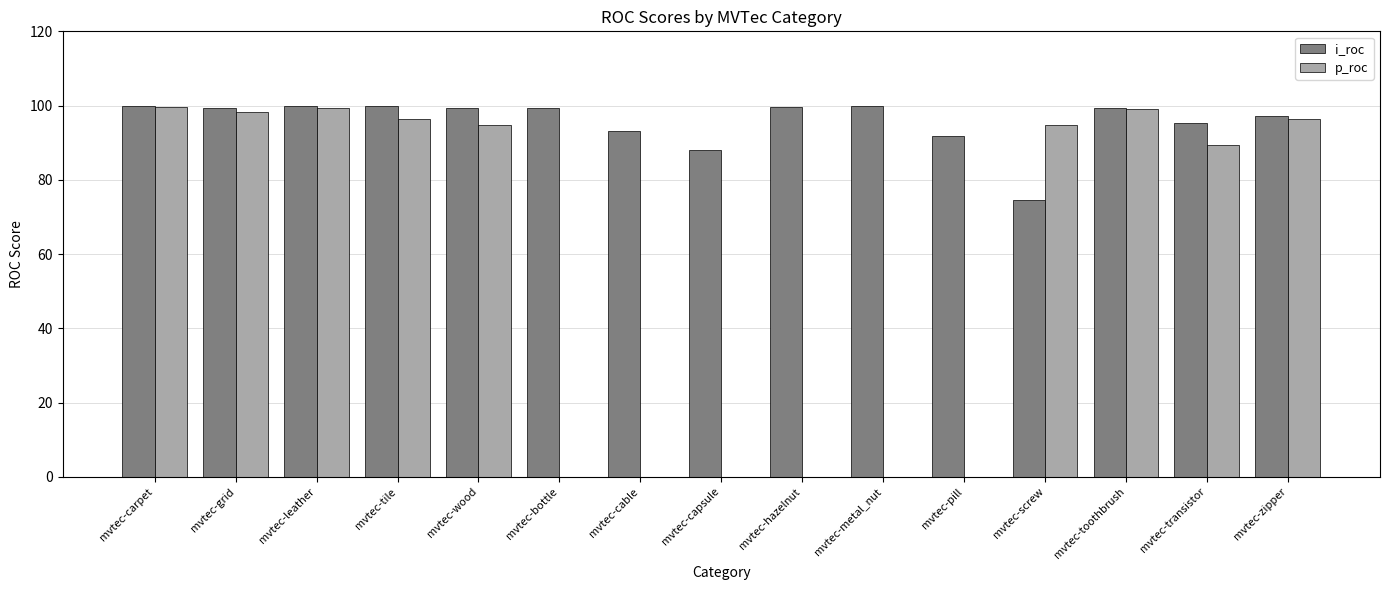

Between mvtec-grid and mvtec-pill, which series saw the biggest shift?

p_roc